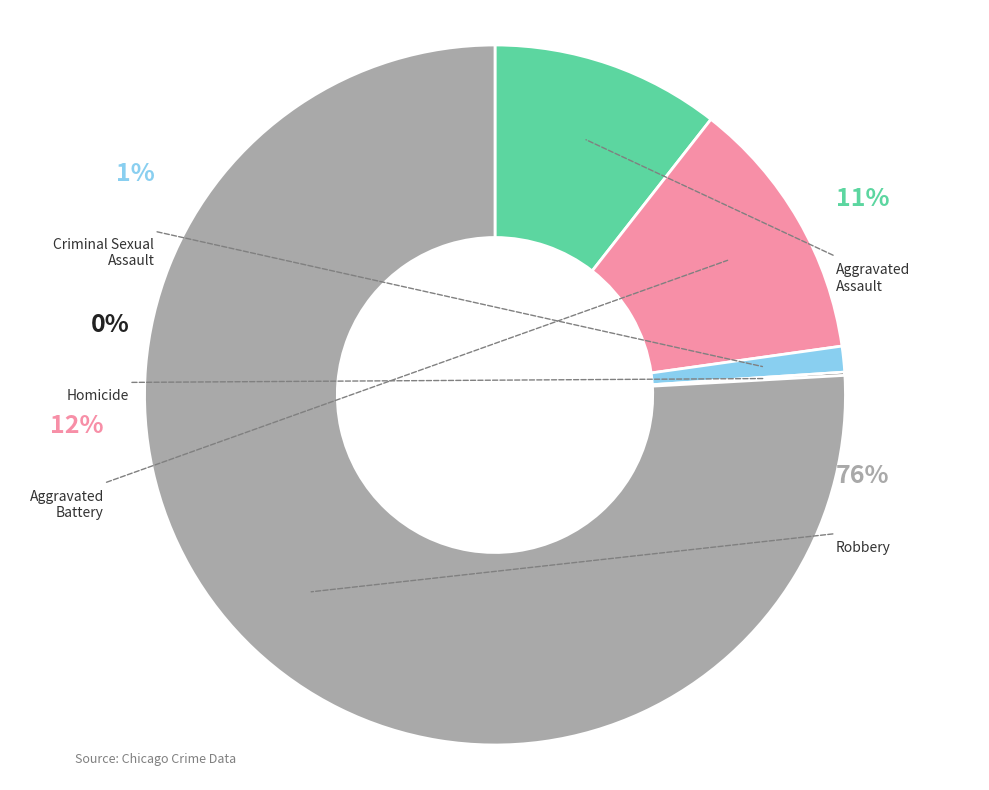

Combined, do Homicide and Robbery account for over 50%?

Yes